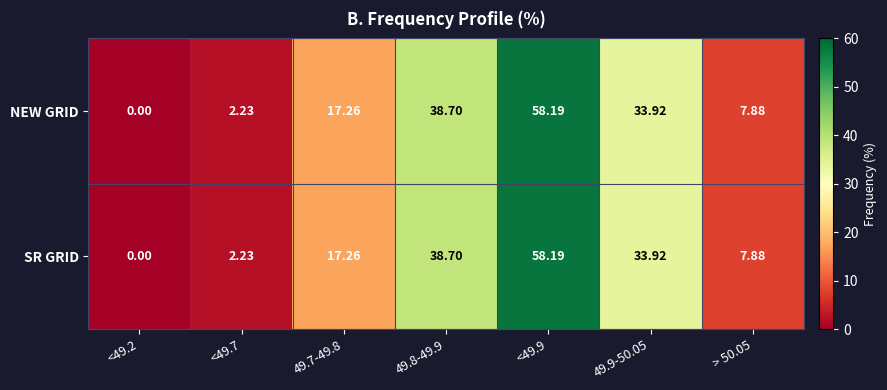

Is the value of NEW GRID at <49.2 greater than the value of SR GRID at <49.7?

No